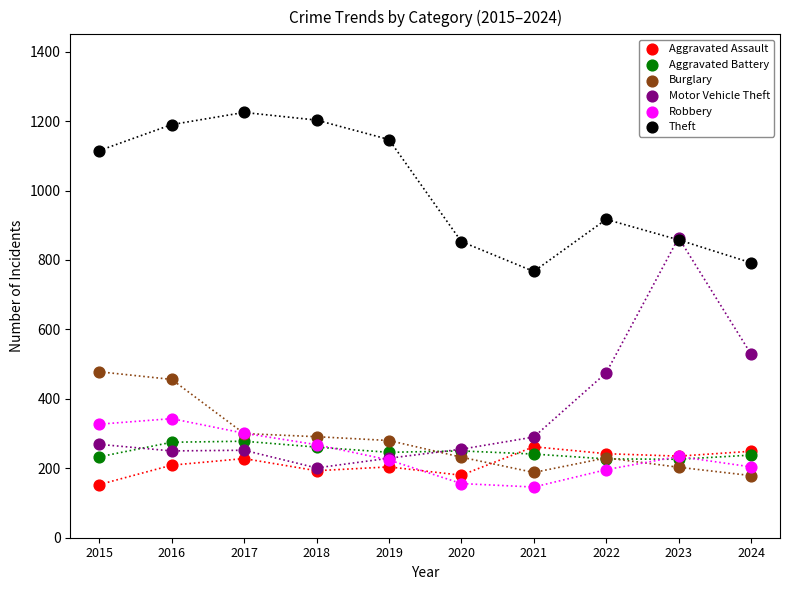

What are all the series names shown in the legend?

Aggravated Assault, Aggravated Battery, Burglary, Motor Vehicle Theft, Robbery, Theft